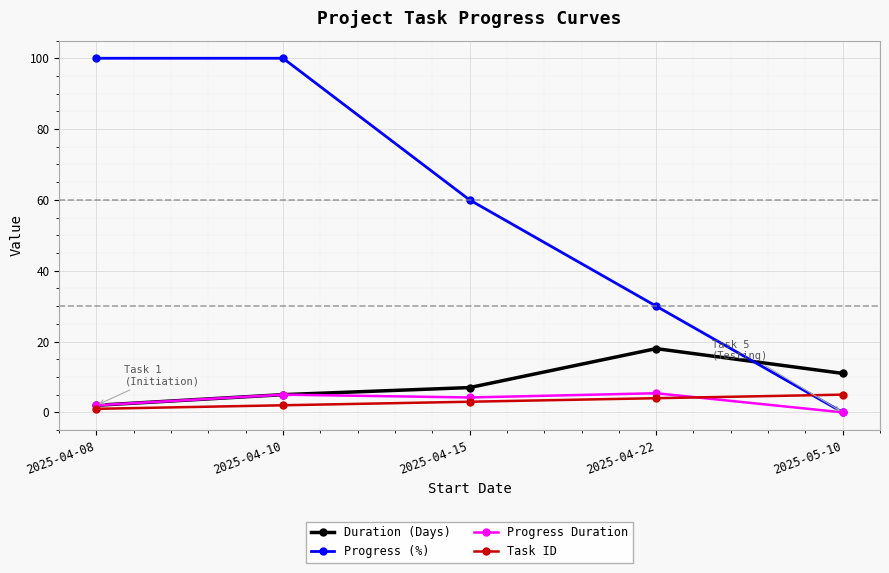

At which label is Task ID closest to 3?

2025-04-15